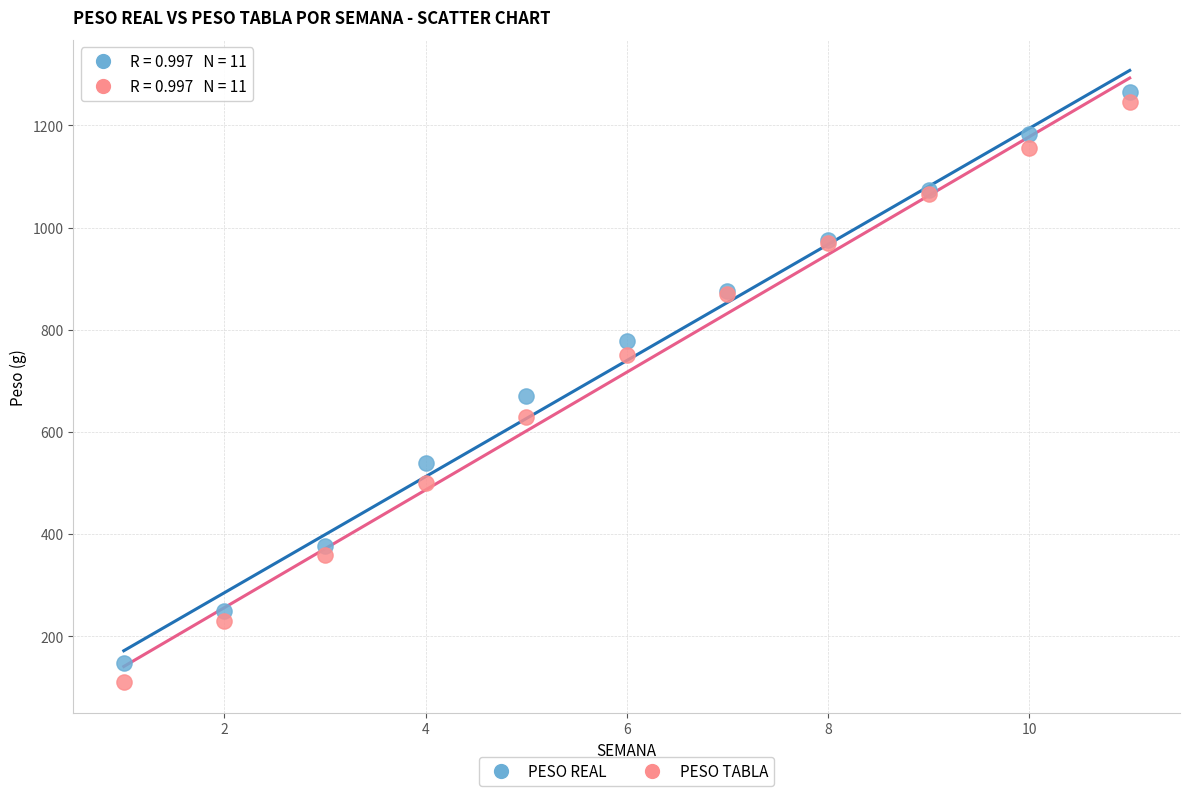

What is the X range (max minus min) for the scatter plot?

10.0